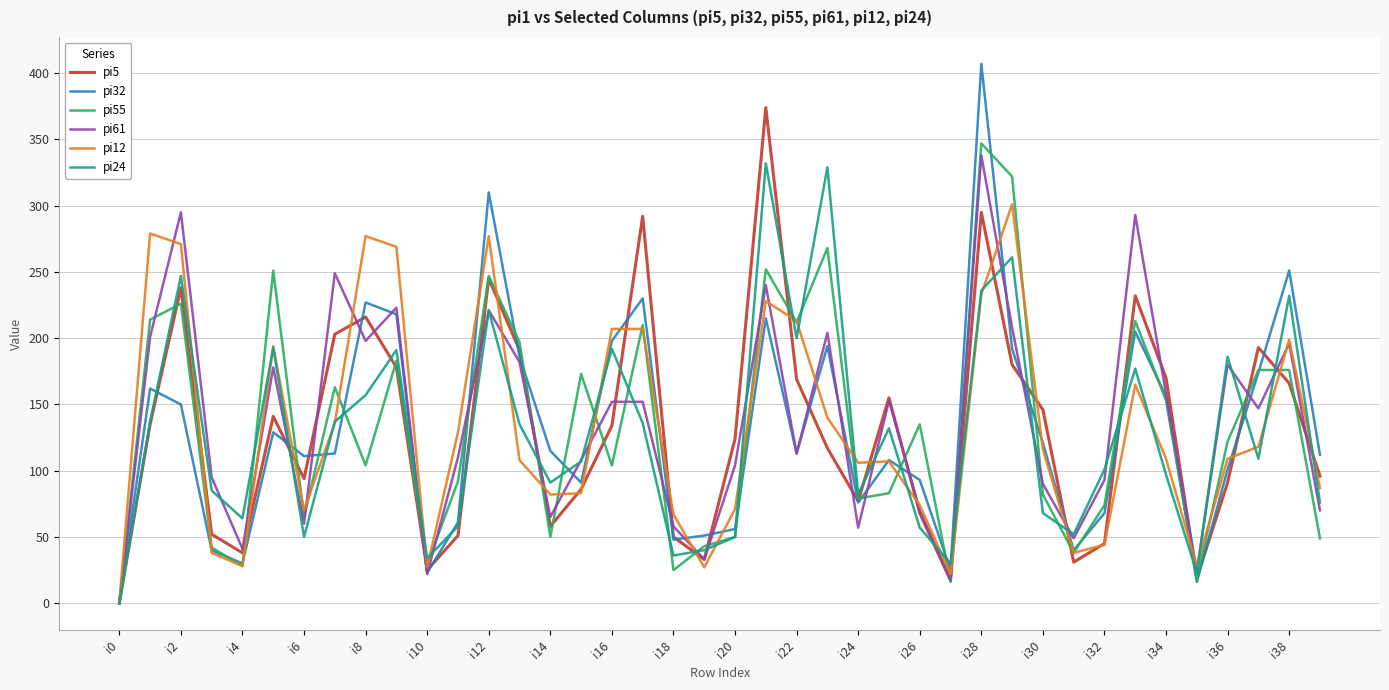

Which series has the widest spread of values?

pi32